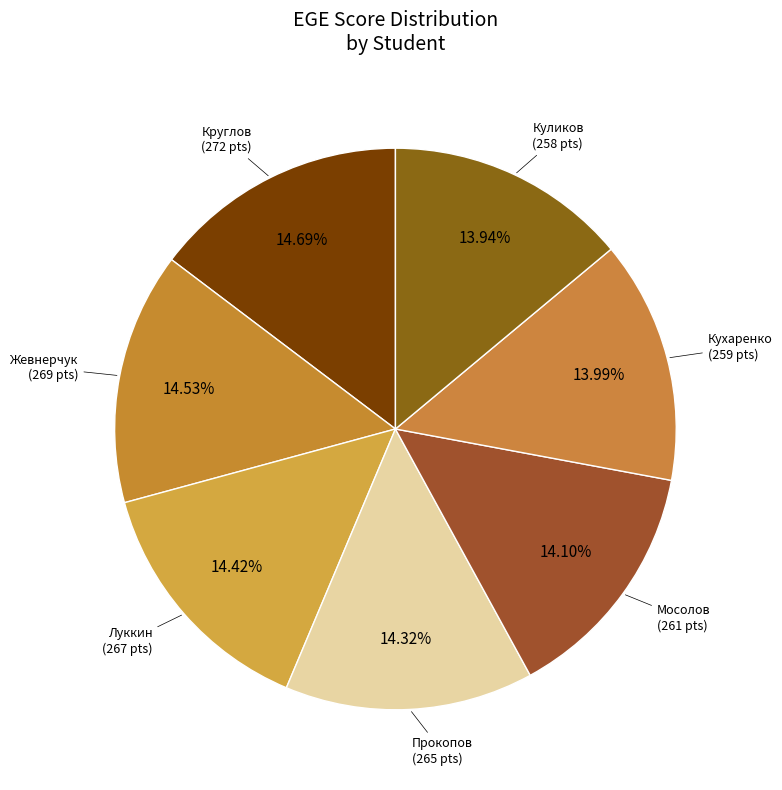

How many slices are in this pie chart?

7